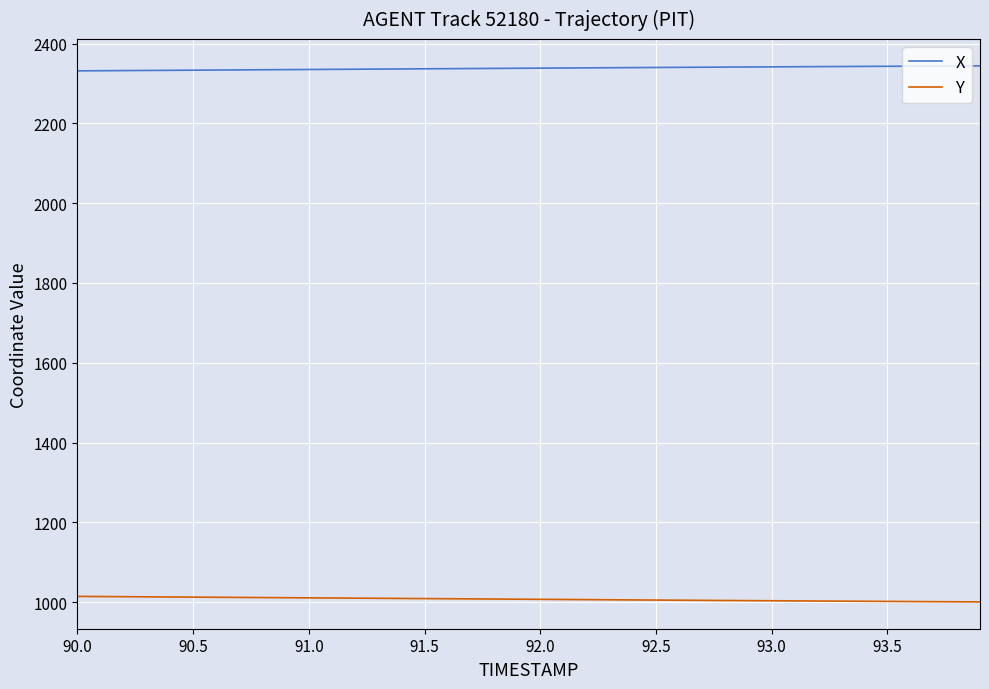

True or false: Y and X intersect in this chart.

False